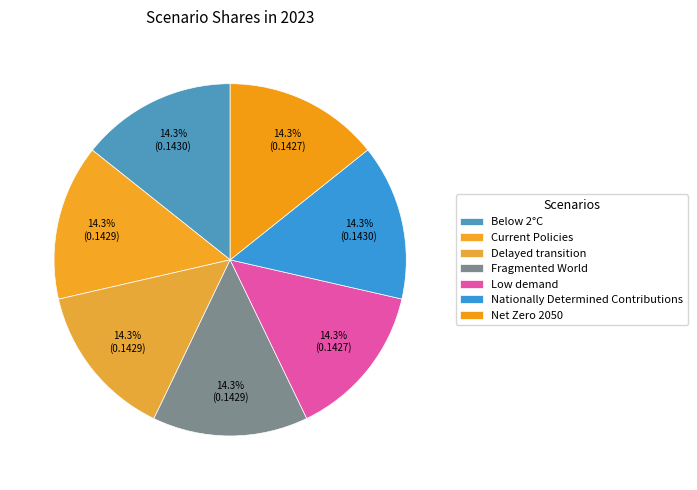

Which category has the biggest portion of the pie?

Below 2°C